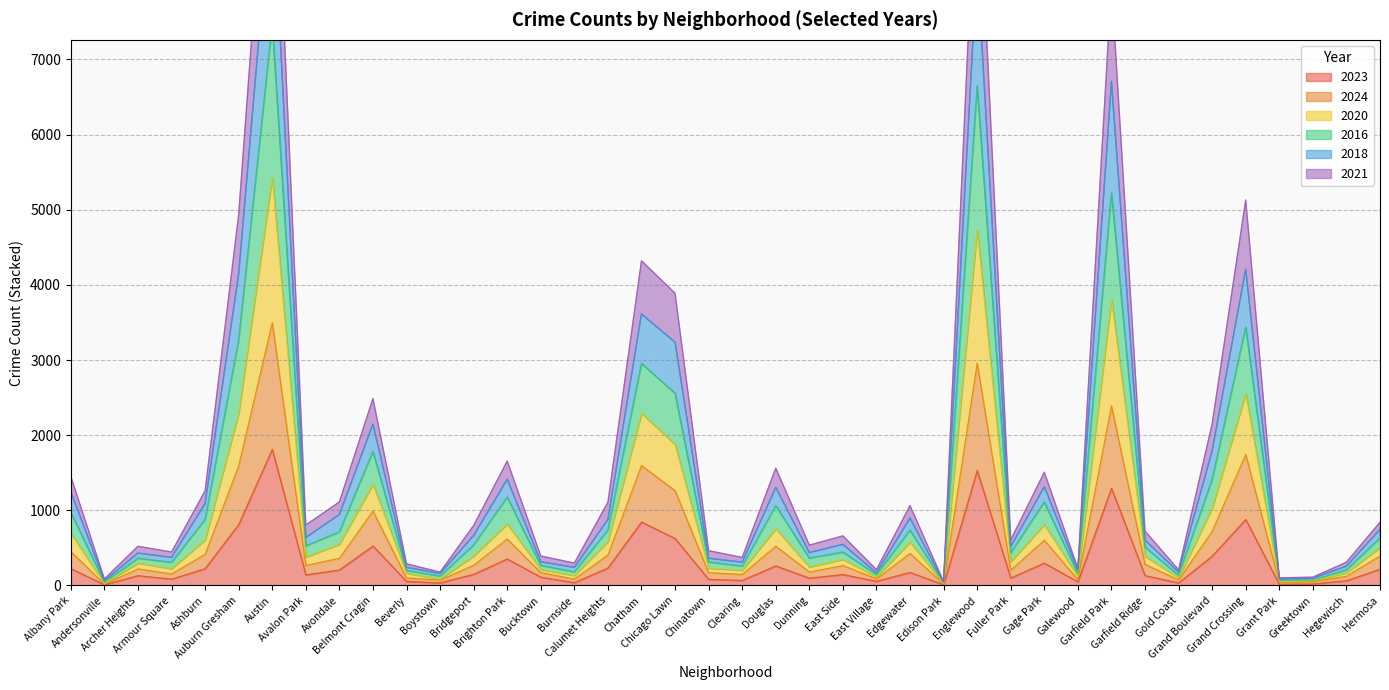

What is the label of the 13th point from the left?

Bridgeport